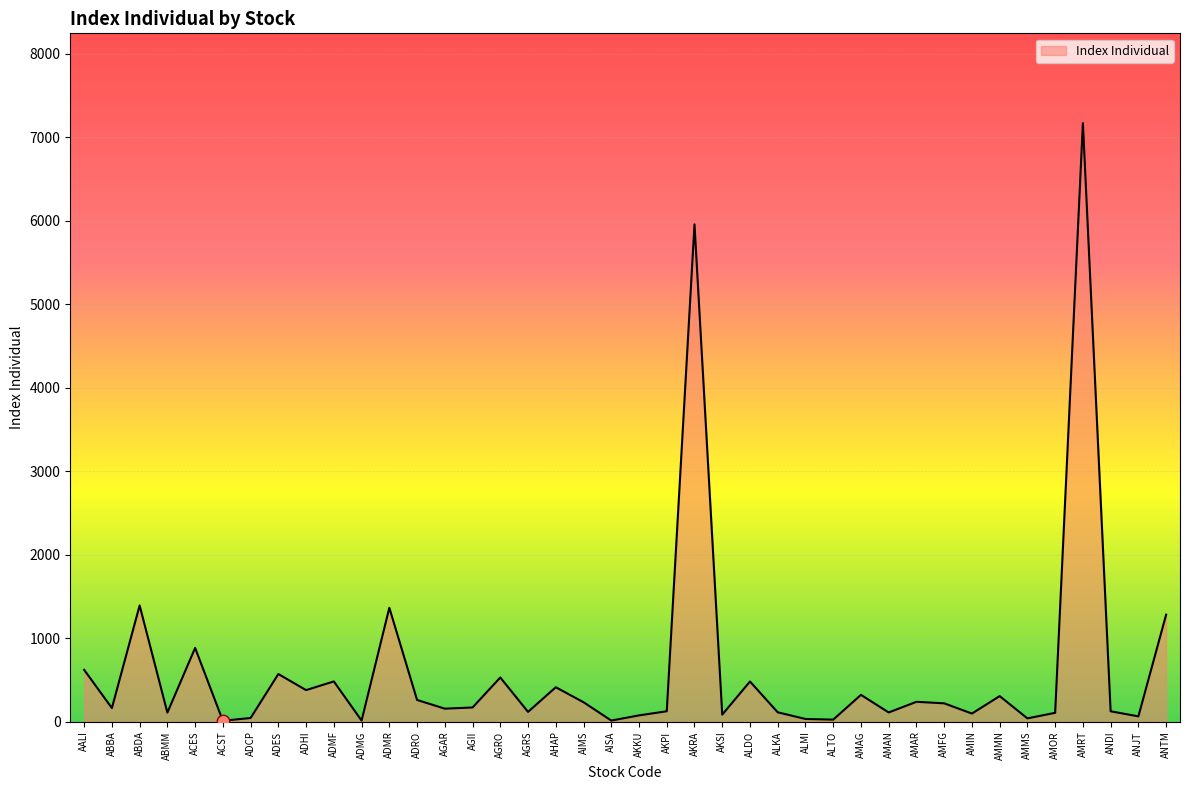

Approximately how many times larger is the value at ADMR compared to ADMF?

2.8